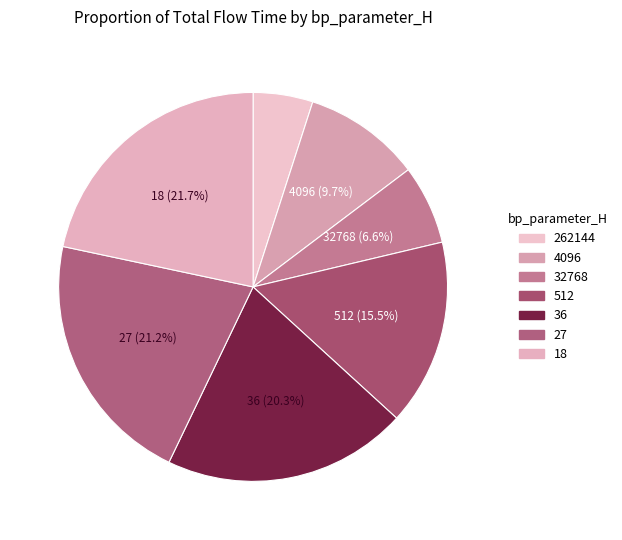

Which slice is the smallest?

262144